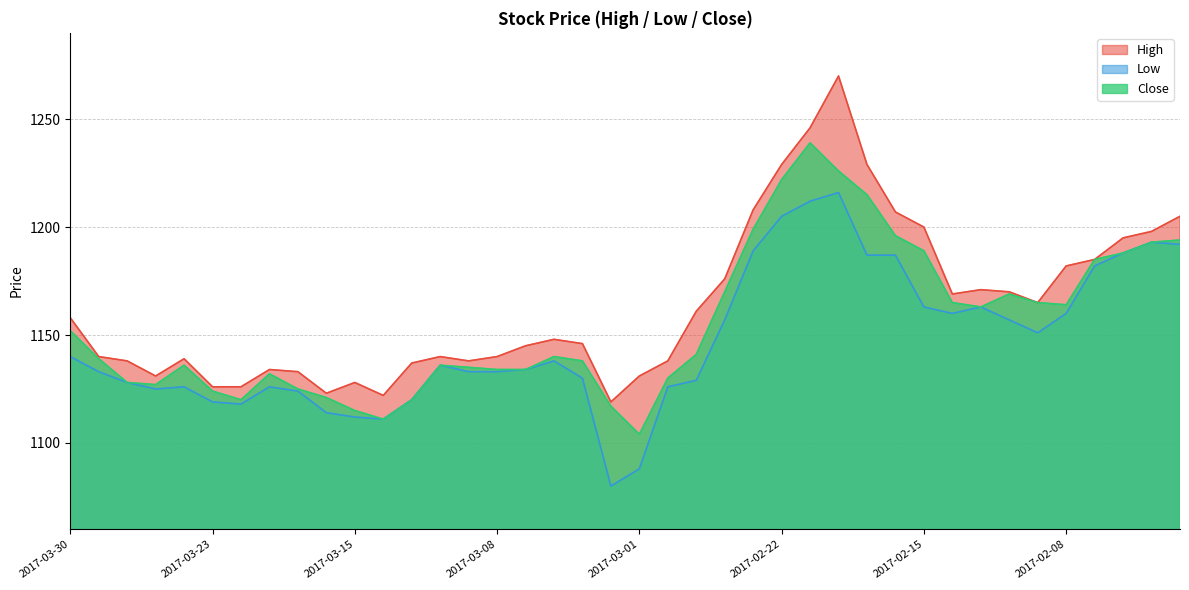

True or false: High and Low intersect in this chart.

False